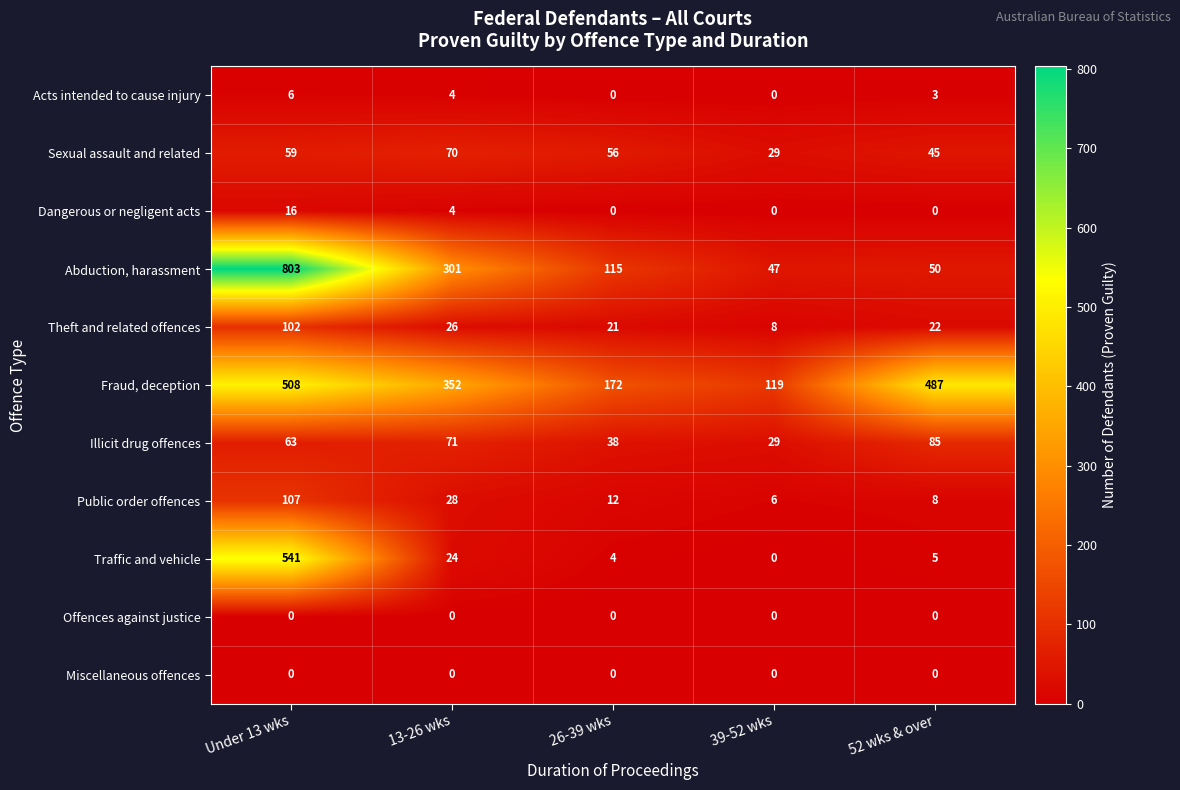

Is it true that Fraud, deception equals 252 at 52 wks & over?

False